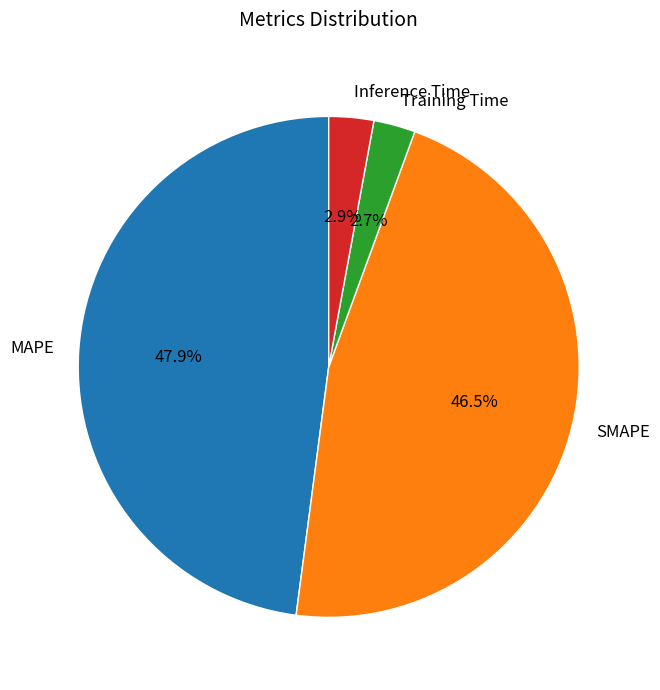

Does MAPE represent more than half of the total?

No